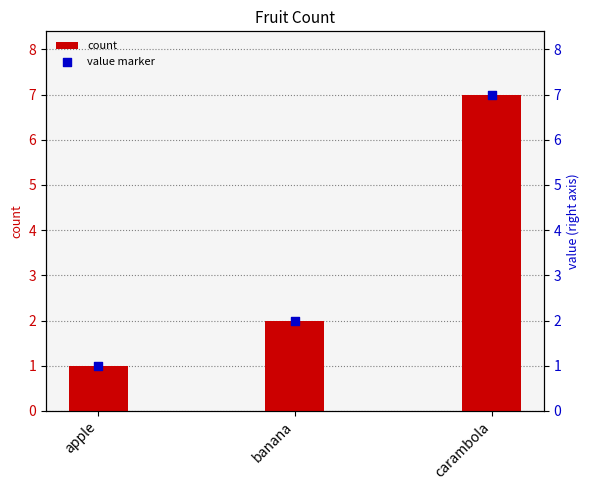

What is the total value across all series at carambola?

14